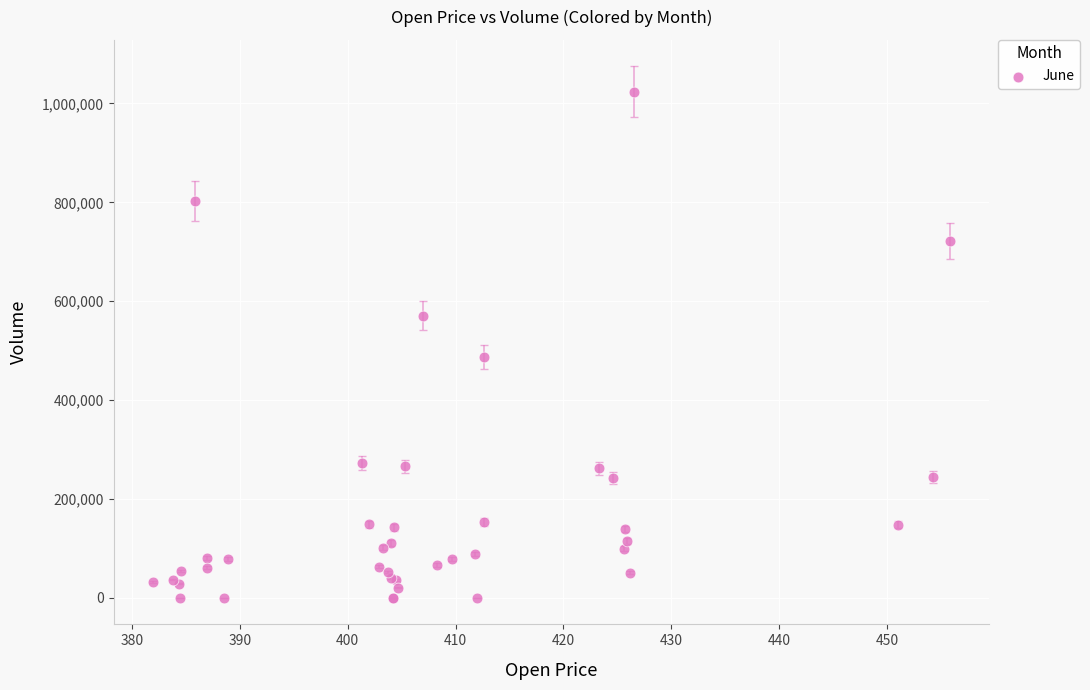

What Y value in the scatter plot is closest to 511869?

487522